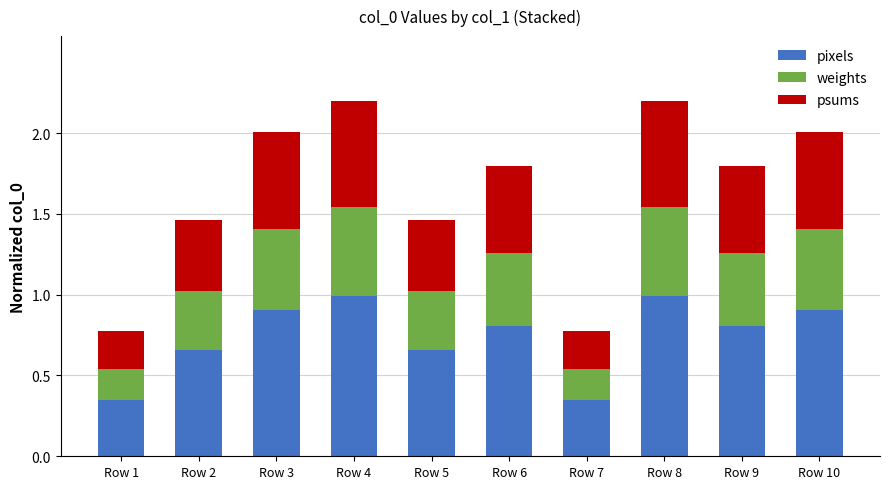

The value of pixels at Row 6 is 1.1. True or false?

False